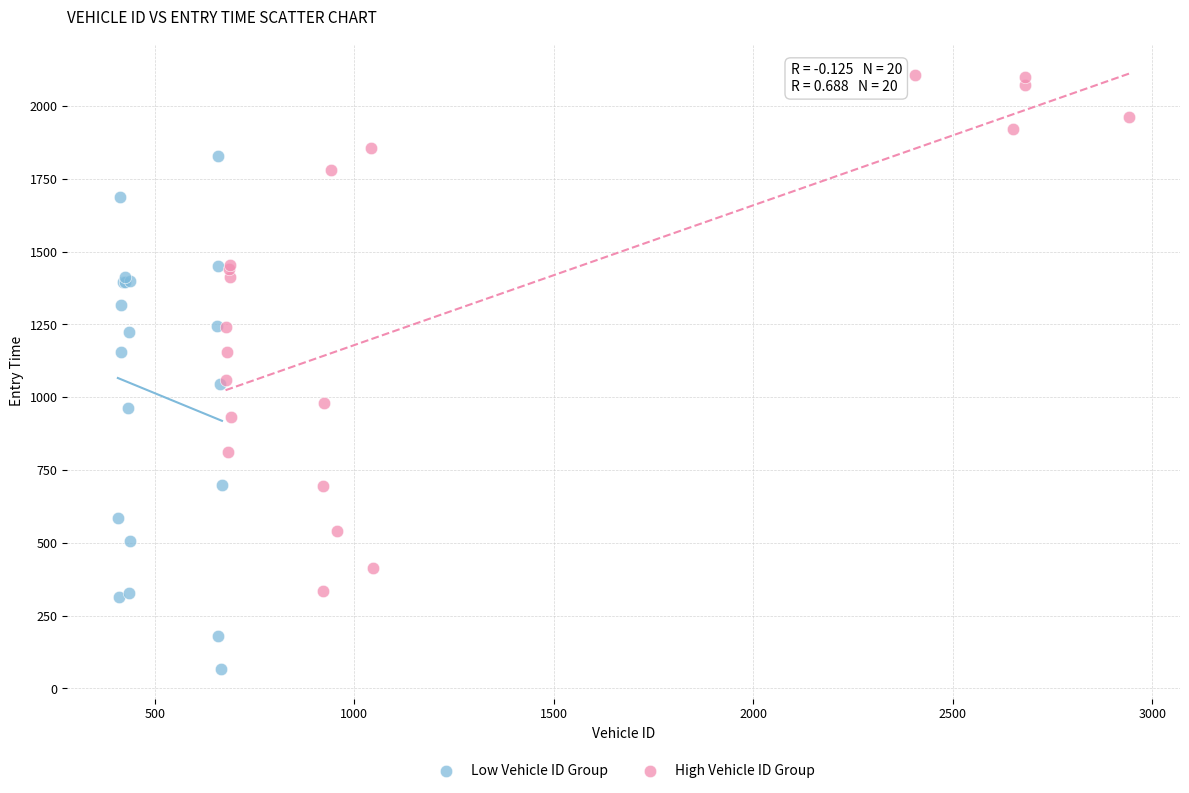

What are all the series names shown in the legend?

Low Vehicle ID Group, High Vehicle ID Group